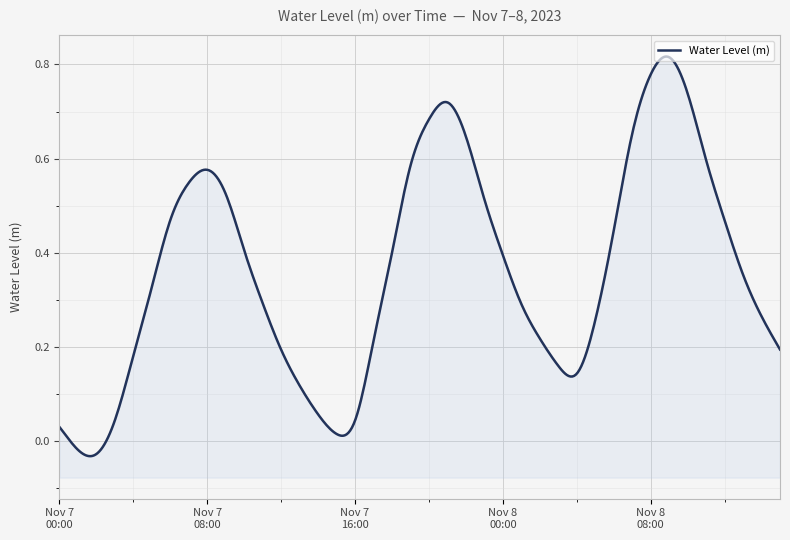

What is the change in value from 2023-11-07 00:00 to 2023-11-07 21:00?

+0.7